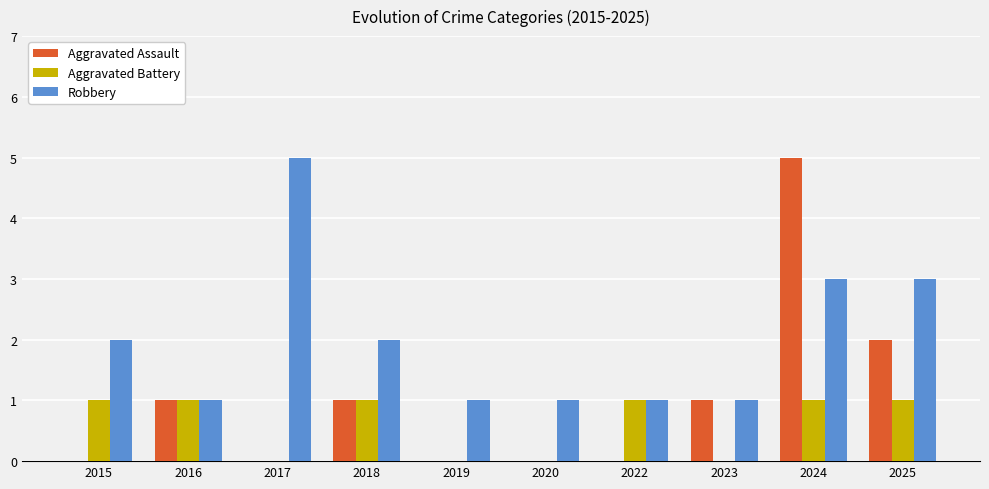

How many Aggravated Battery values are between 0 and 1?

10